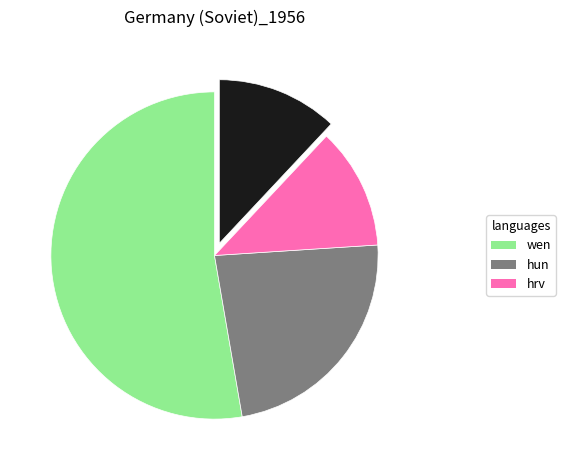

Is there any slice that represents more than half of the pie?

Yes